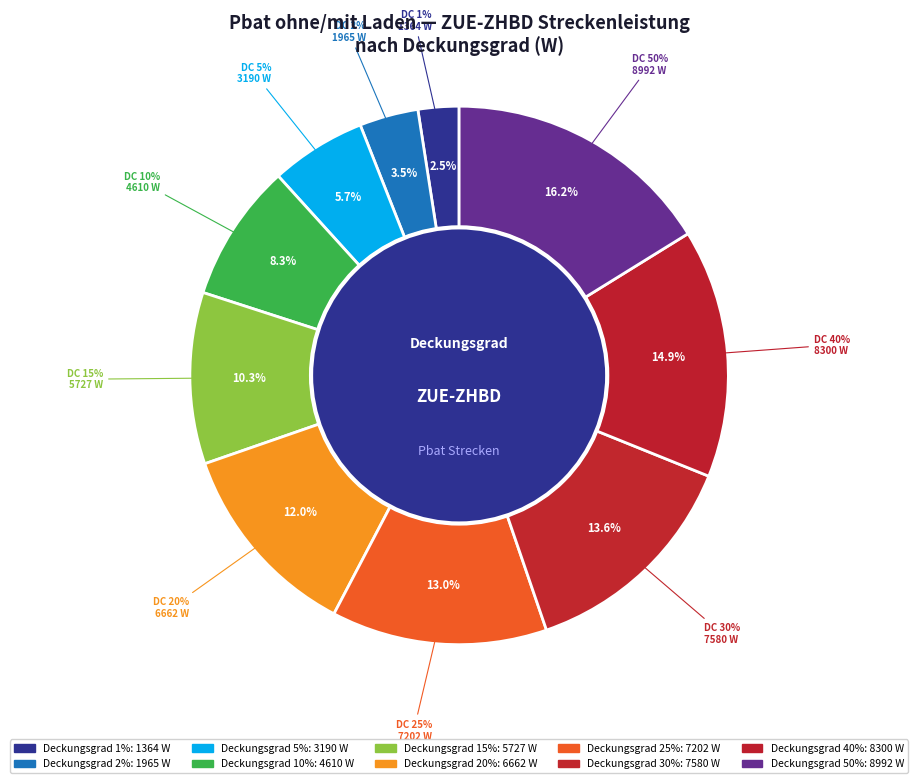

What is the total percentage of 50 and 40?

31.1%